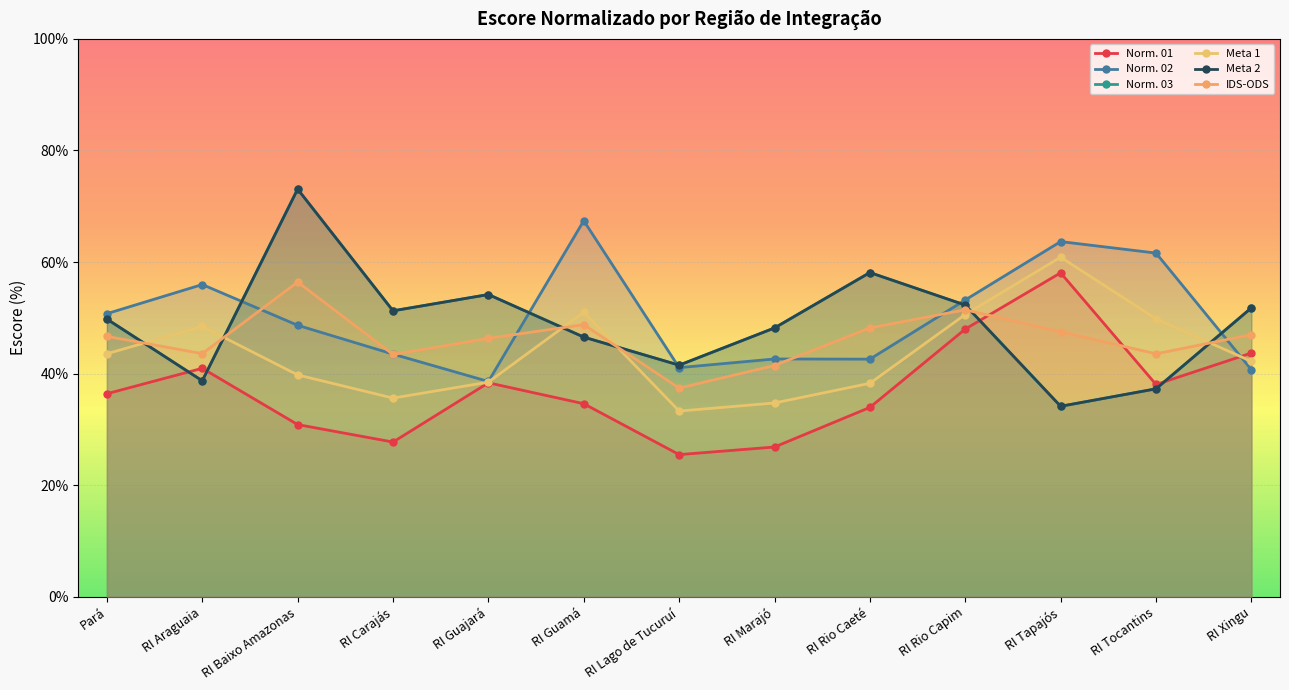

What is the spread (max minus min) of values at RI Carajás?

23.5